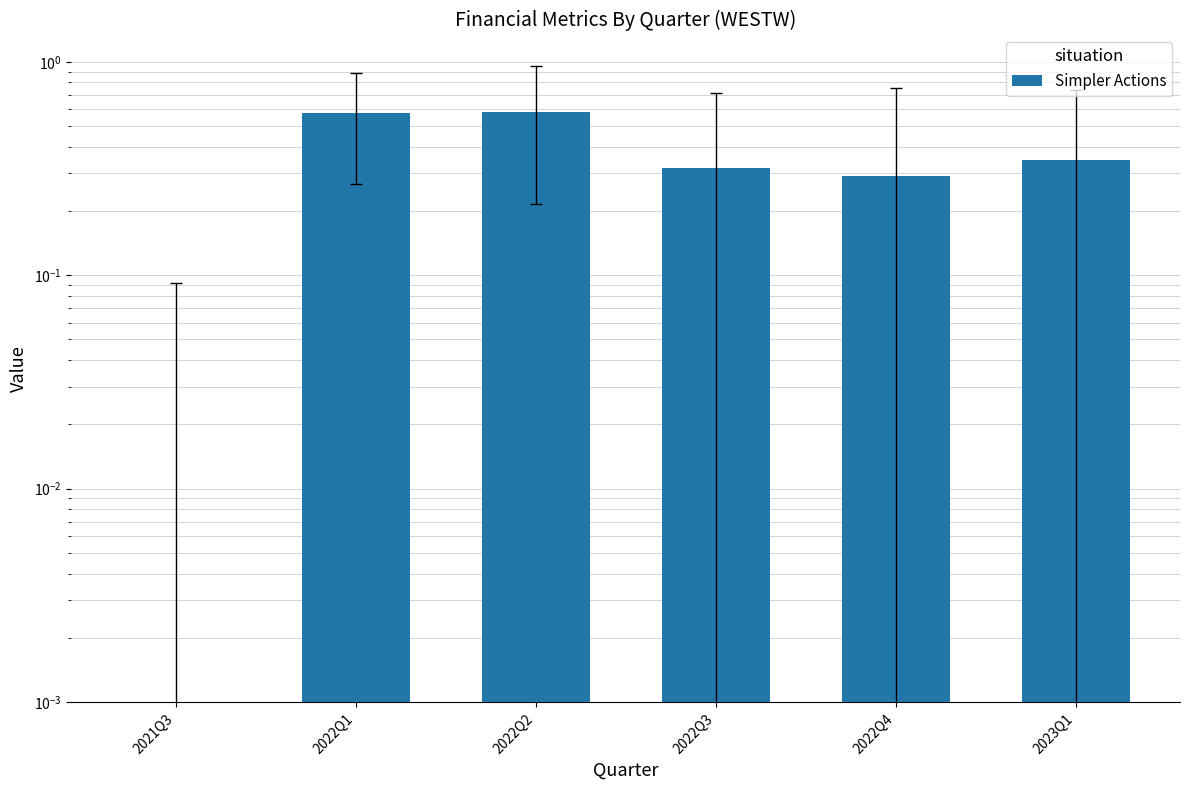

Rank the categories by value from highest to lowest.

2022Q2, 2022Q1, 2023Q1, 2022Q3, 2022Q4, 2021Q3